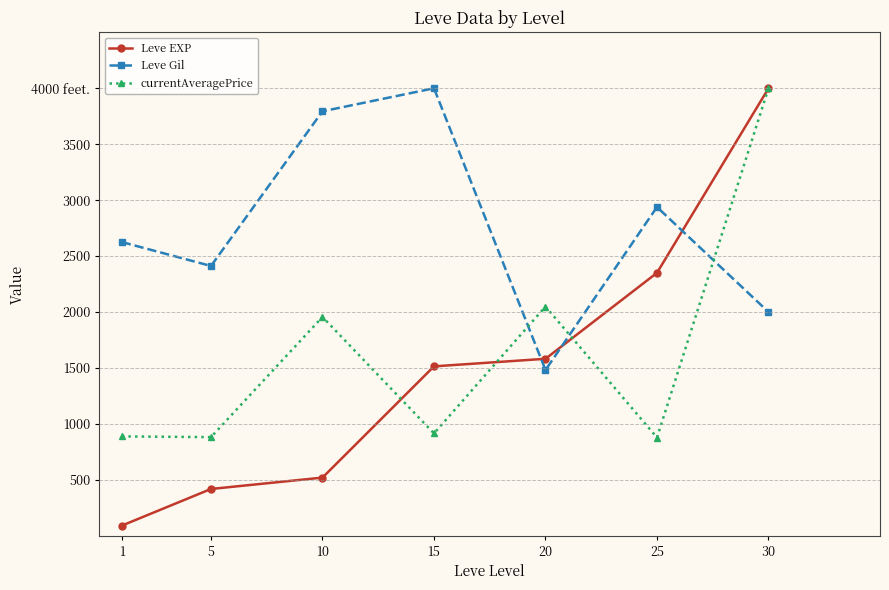

The value of Leve Gil at 15 is 974.6. True or false?

False